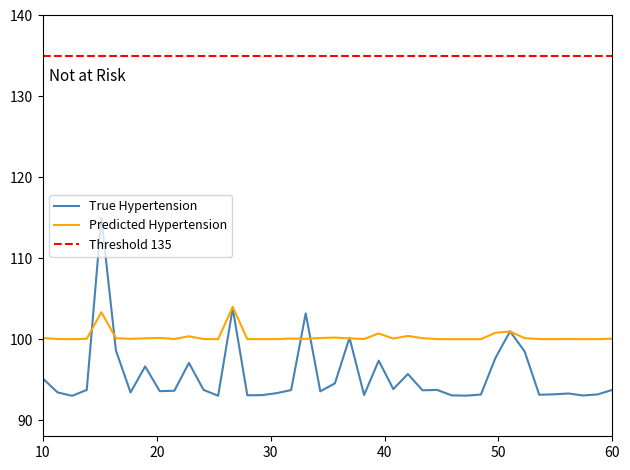

True or false: Predicted Hypertension and True Hypertension cross at least once.

True